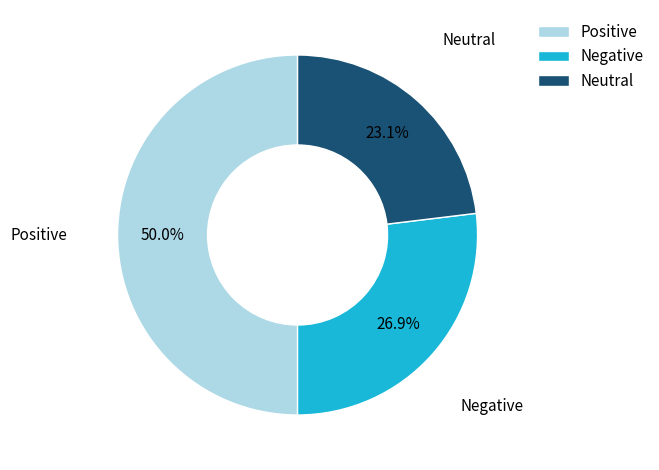

Count the number of slices in the pie.

3